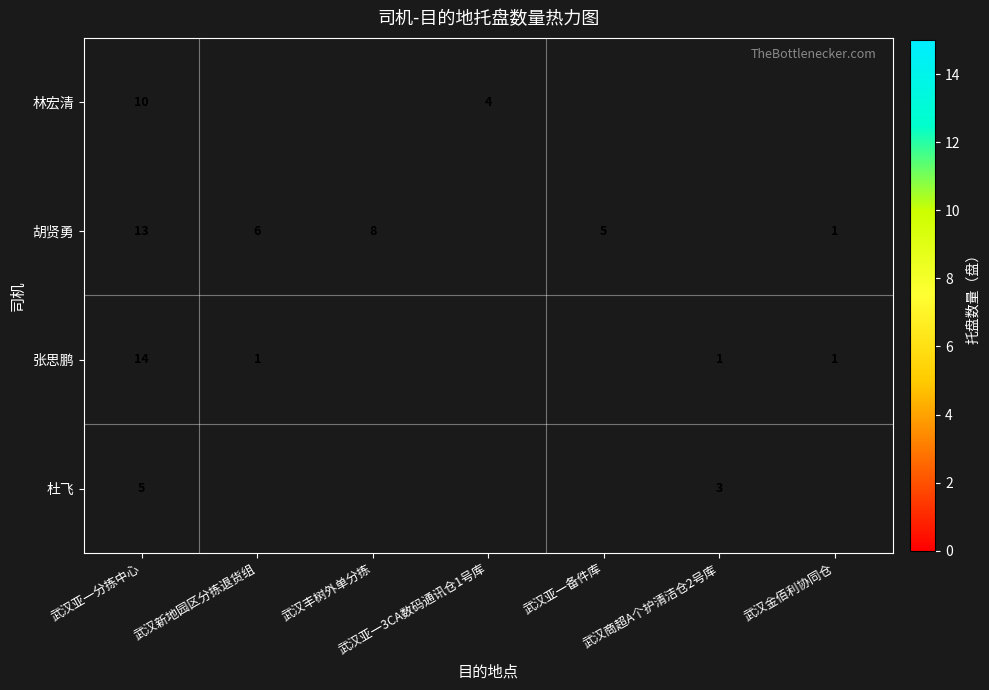

What is the difference between the 张思鹏 values at 武汉金佰利协同仓 and 武汉亚一分拣中心?

13